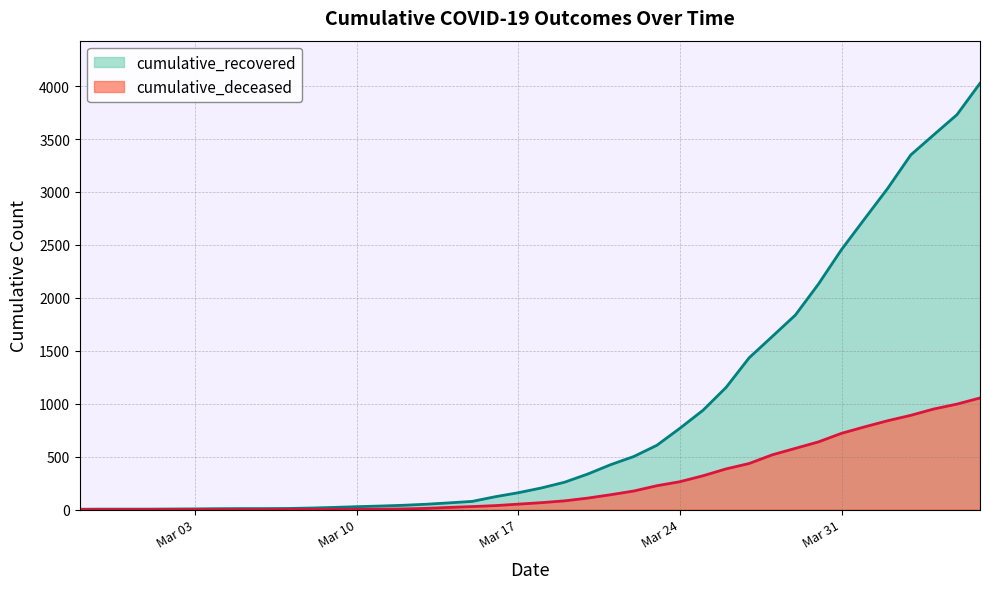

Rank the series by their average value, from lowest to highest.

cumulative_deceased, cumulative_recovered